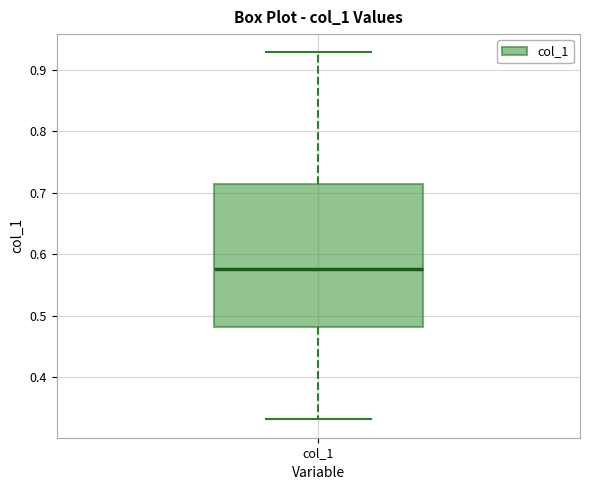

Where does the upper whisker of the box for col_1 end on the y-axis? The values are not printed on the chart, so give them approximately, as read against the axis.

0.93